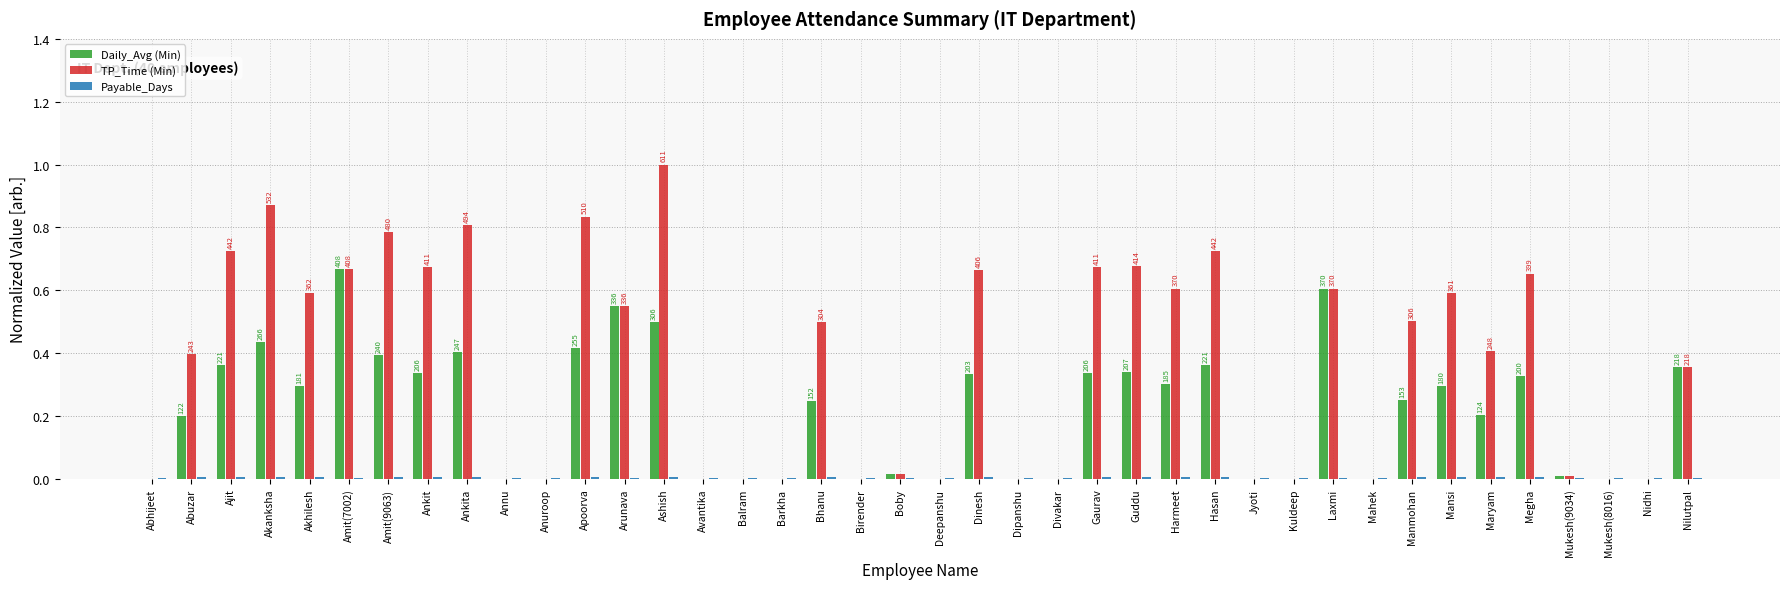

Count the number of categories in the chart.

40